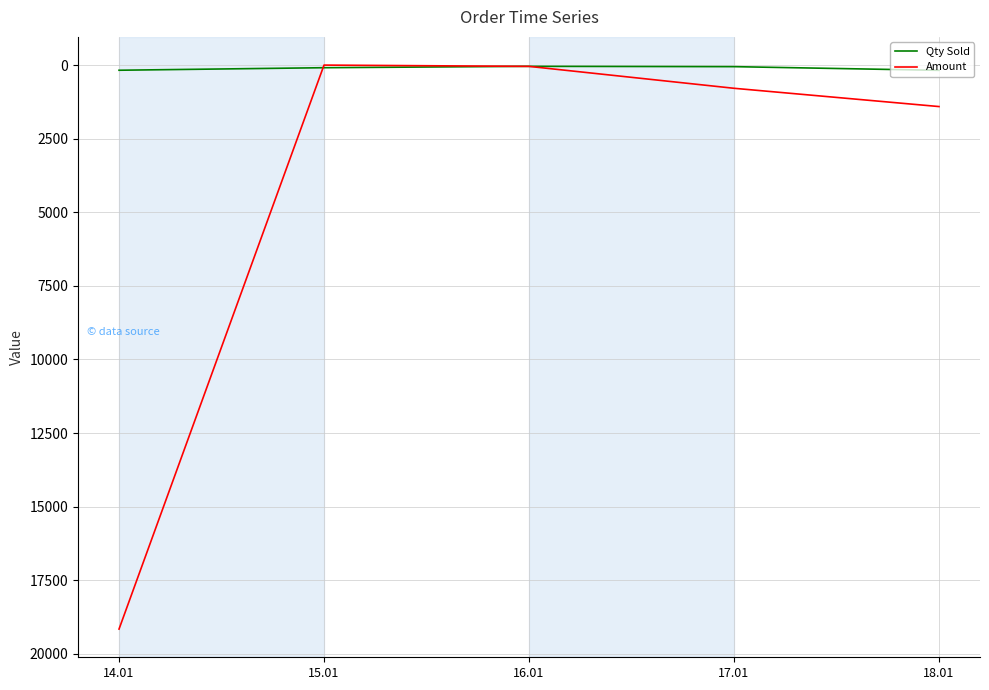

How many intersections are there between Qty Sold and Amount?

2